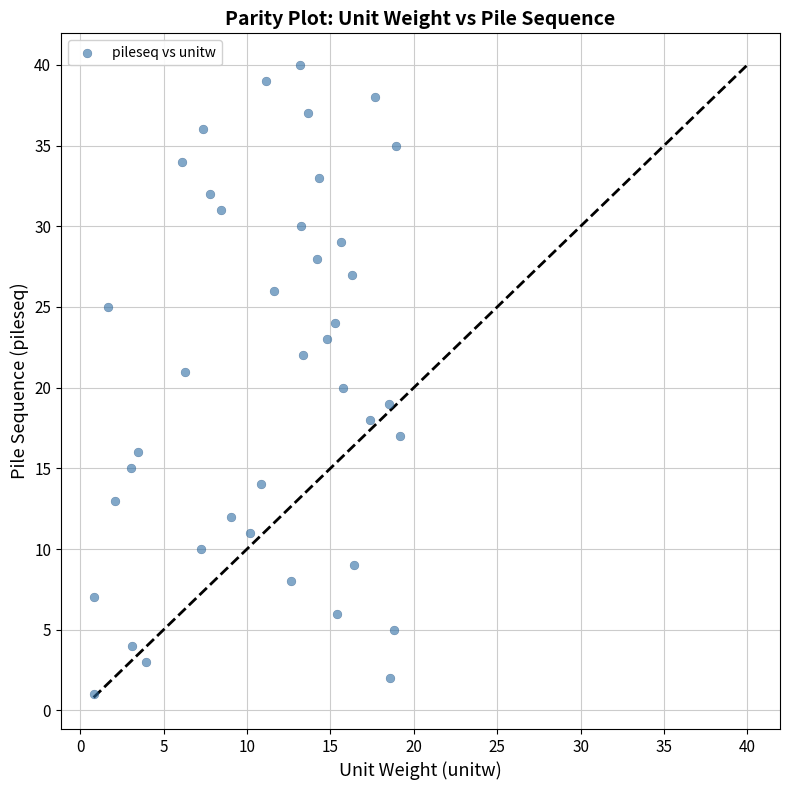

What is the range of Y values (max minus min)?

39